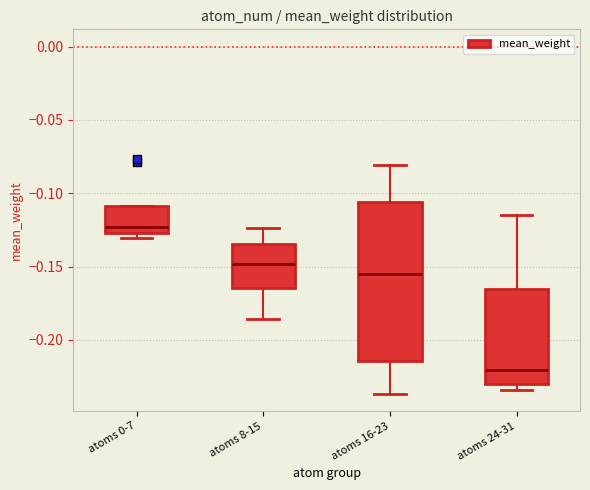

Which box's median line is the highest?

atoms 0-7